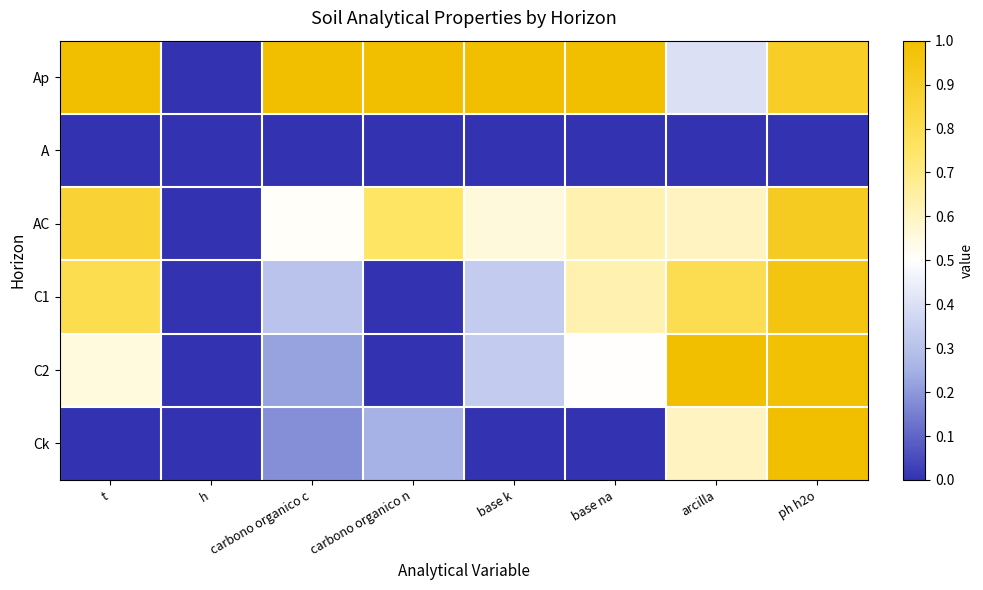

What is the average value of the Ck series?

0.3